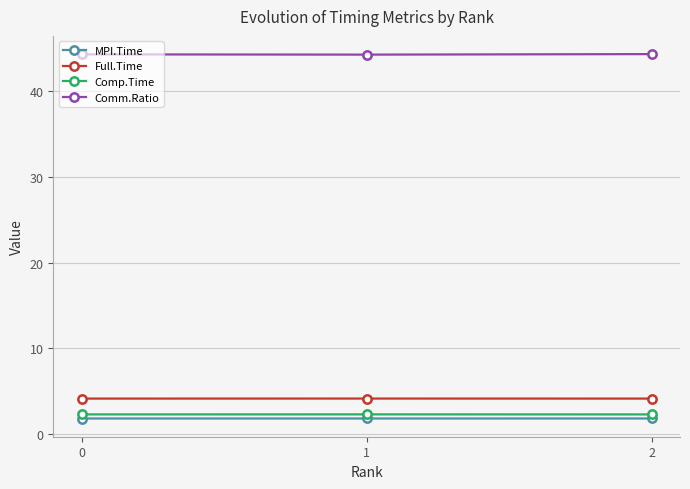

Which series has the largest total across all categories?

Comm.Ratio